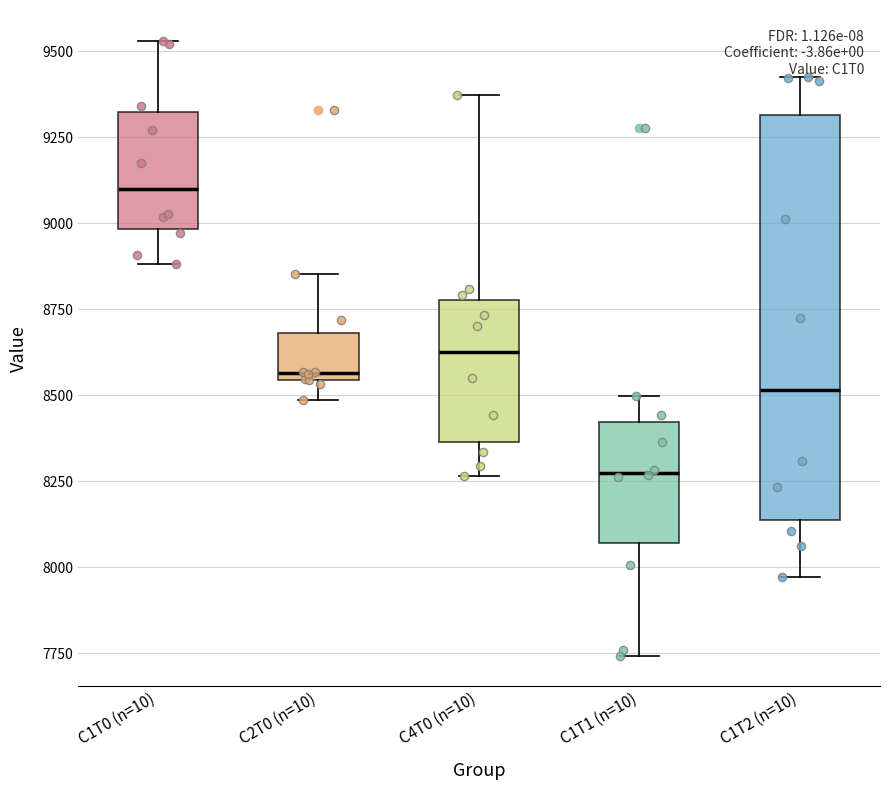

Reading left to right, transcribe this box plot: for each box, give where its median line is, the range the box spans, and where its two whiskers end, as read against the y-axis. The values are not printed on the chart, so give them approximately, as read against the axis.

C1T0 (n=10): median 9100, box 9000 to 9300, whiskers 8900 to 9550
C2T0 (n=10): median 8550 (just above the box's lower edge), box 8550 to 8700, whiskers 8500 to 8850
C4T0 (n=10): median 8650, box 8350 to 8800, whiskers 8250 to 9350
C1T1 (n=10): median 8250, box 8050 to 8400, whiskers 7750 to 8500
C1T2 (n=10): median 8500, box 8150 to 9300, whiskers 7950 to 9450